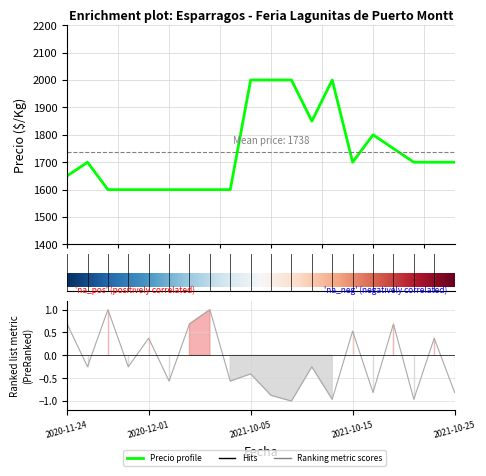

At which category is the sum across all series the highest?

2021-10-05